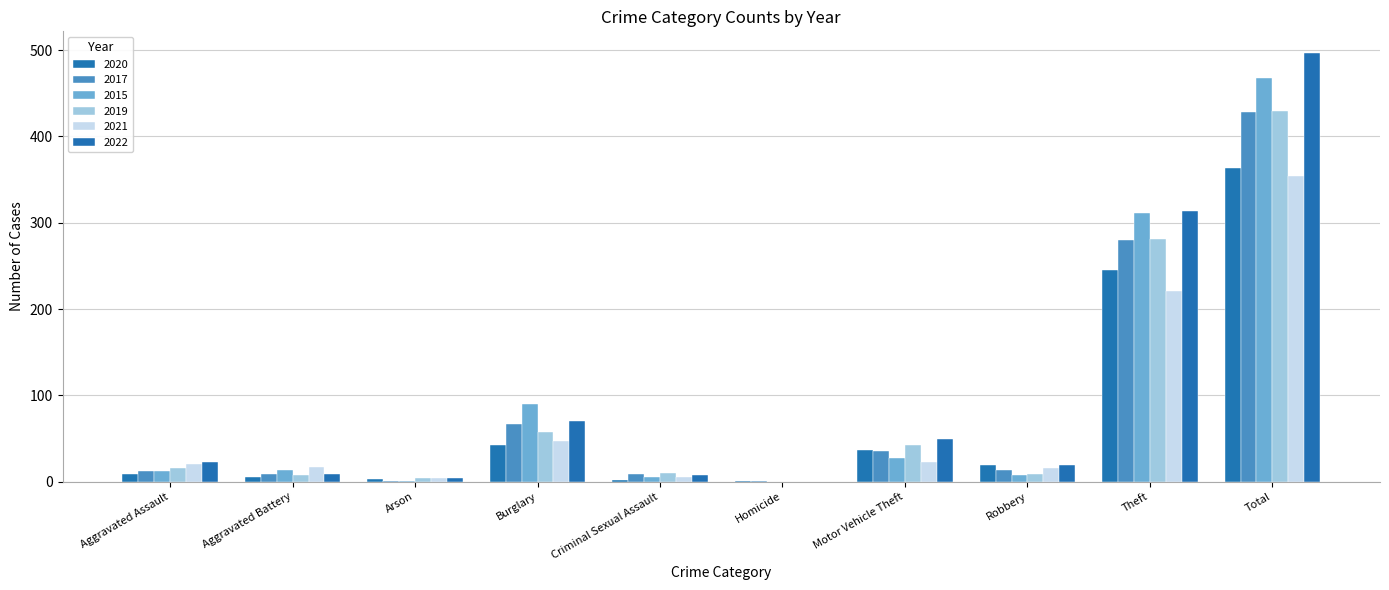

What is the difference between the maximum and minimum values in the 2020 series?

363